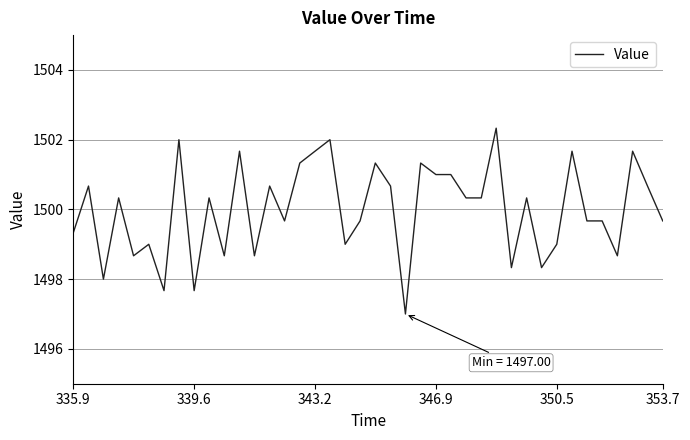

What is the greatest value displayed?

1502.3